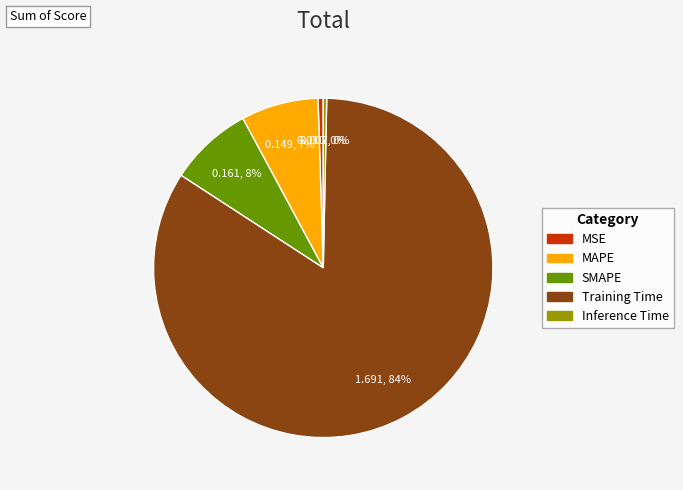

Which slice represents more than half of the pie?

Training Time